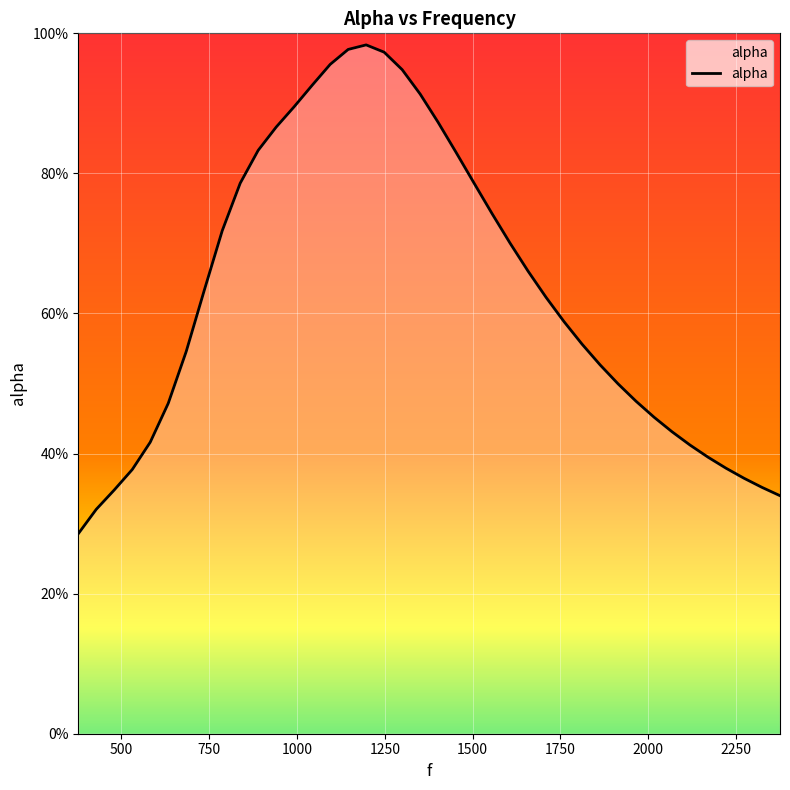

List the labels in order of value, smallest first.

377.0, 428.2372881355932, 2375.2542372881353, 479.47457627118644, 2324.016949152542, 2272.779661016949, 530.7118644067797, 2221.5423728813557, 2170.3050847457625, 2119.0677966101694, 581.9491525423729, 2067.830508474576, 2016.593220338983, 633.1864406779661, 1965.3559322033898, 1914.1186440677966, 1862.8813559322034, 684.4237288135594, 1811.6440677966102, 1760.4067796610168, 1709.1694915254236, 735.6610169491526, 1657.9322033898304, 1606.6949152542372, 786.8983050847457, 1555.457627118644, 1504.2203389830509, 838.1355932203389, 1452.9830508474577, 889.3728813559321, 940.6101694915254, 1401.7457627118642, 991.8474576271186, 1350.508474576271, 1043.084745762712, 1299.2711864406779, 1094.322033898305, 1248.0338983050847, 1145.5593220338983, 1196.7966101694915